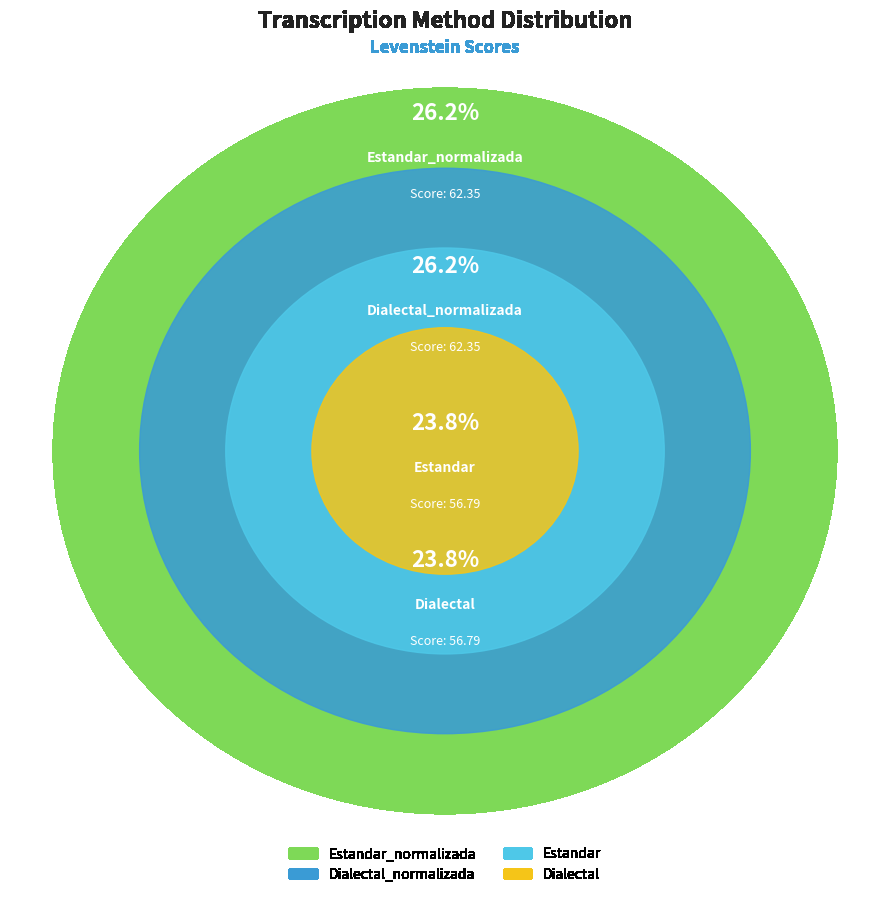

Is there a majority slice in this chart?

No